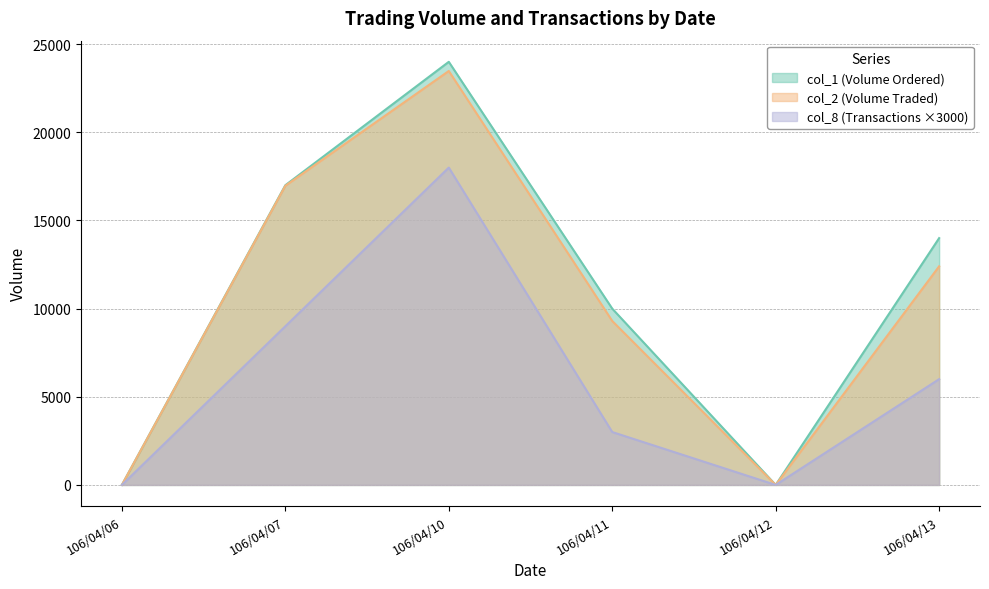

True or false: col_2 has a value of 23480 at 106/04/10.

True